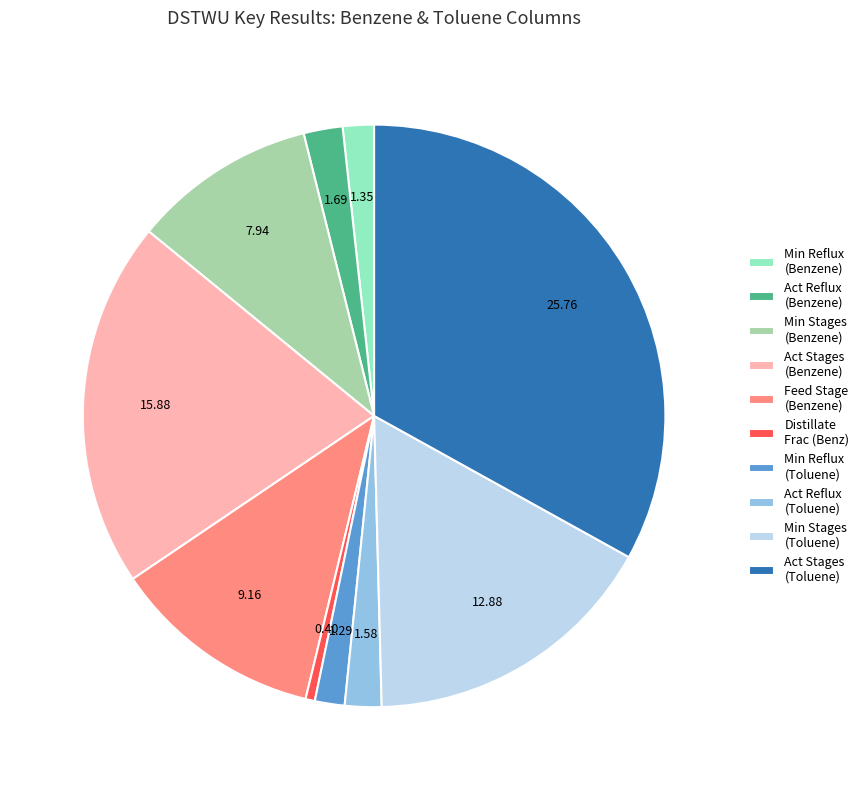

Between Min Stages (Benzene) and Min Stages (Toluene), which is larger?

Min Stages (Toluene)